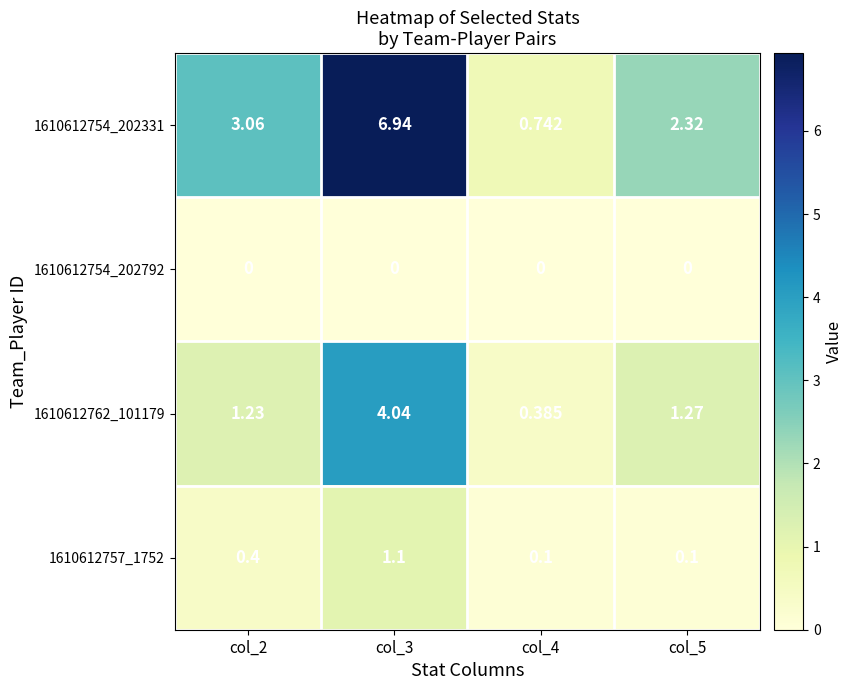

At which category is the sum across all series the highest?

col_3